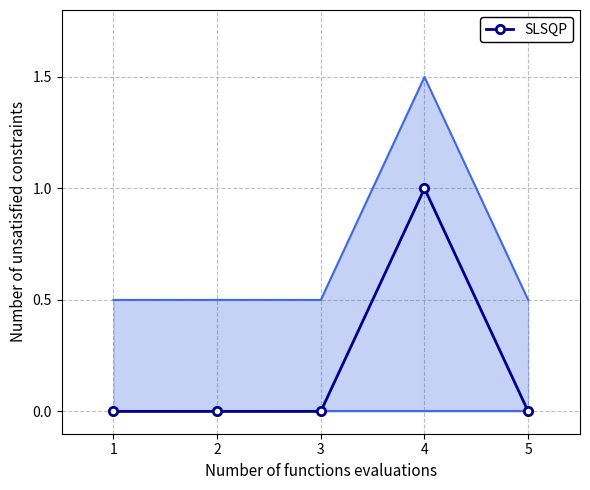

True or false: SLSQP has a value of 0 at 1.

True